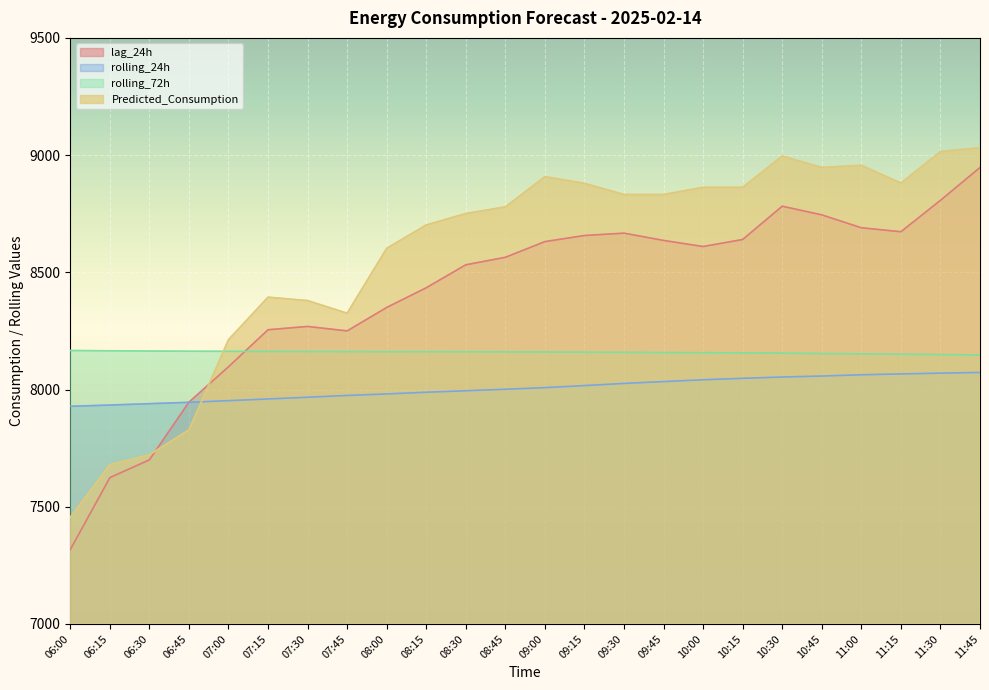

Is it true that rolling_72h equals 8160.5 at 08:45?

True